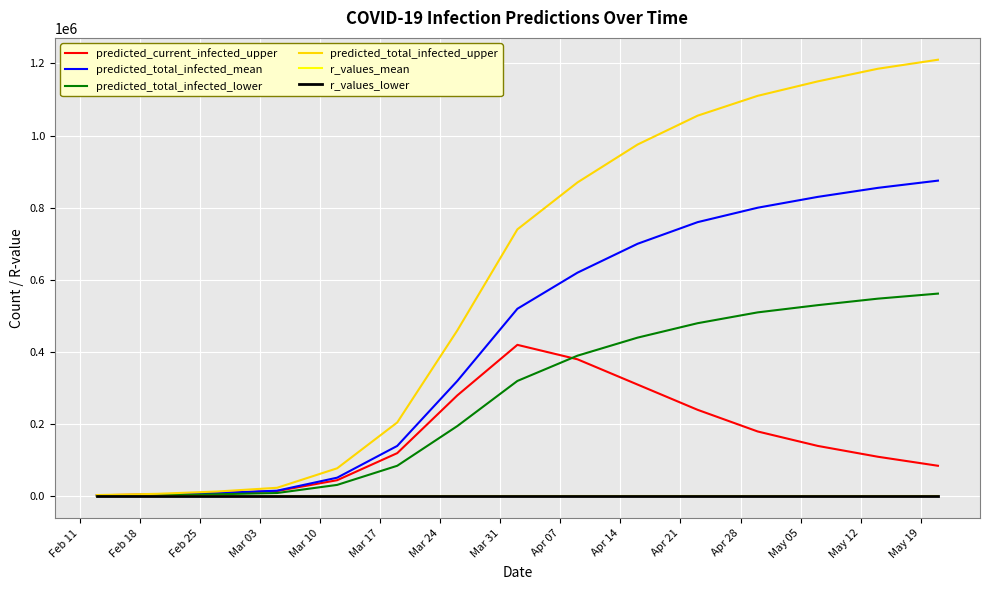

Which series has the largest total across all categories?

predicted_total_infected_upper